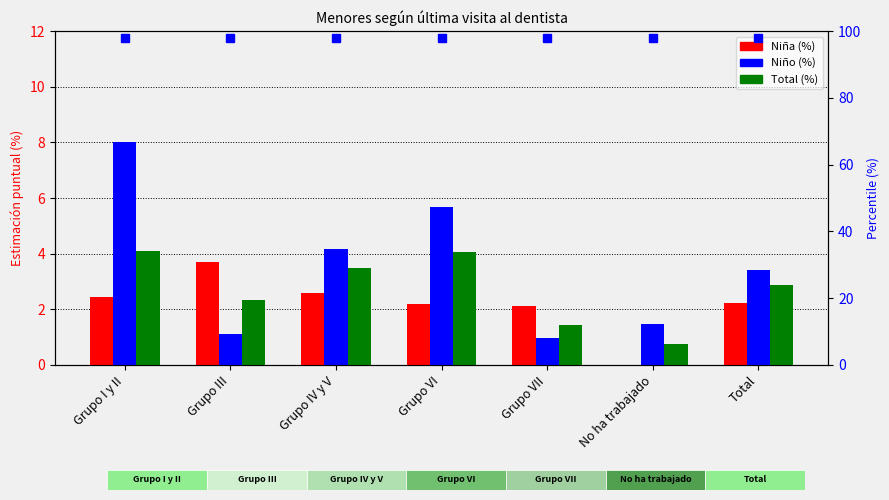

Rank the categories by Niña (%) value from highest to lowest.

Grupo III, Grupo IV y V, Grupo I y II, Total, Grupo VI, Grupo VII, No ha trabajado